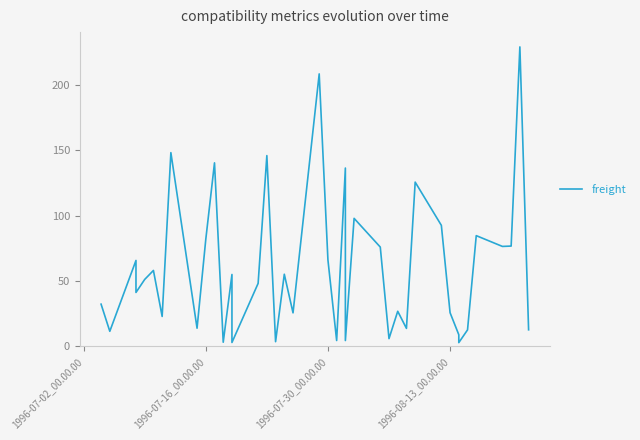

What is the smallest value displayed?

2.9